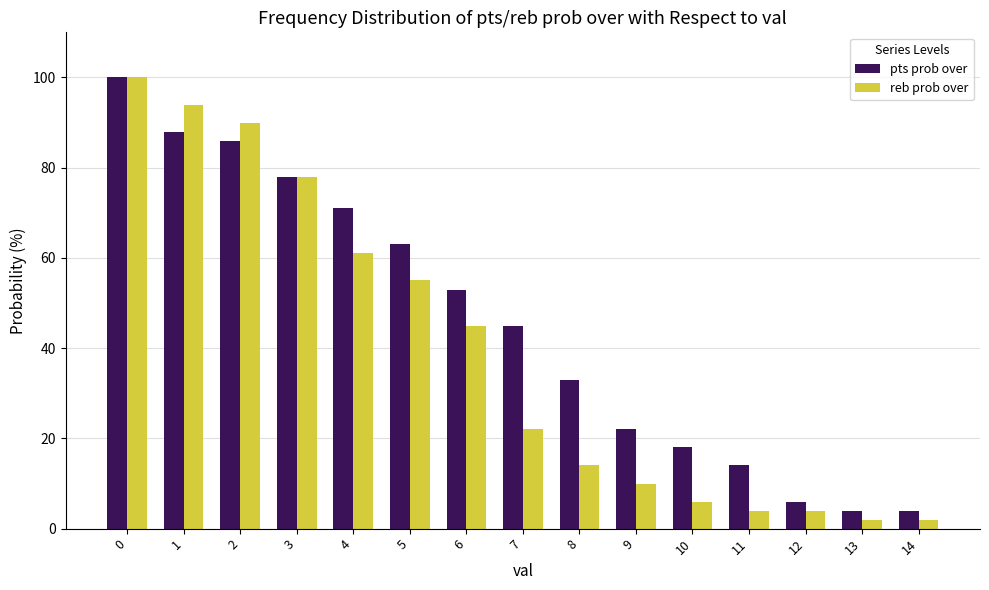

What is the value of the pts prob over bar at the 12th from the left?

14